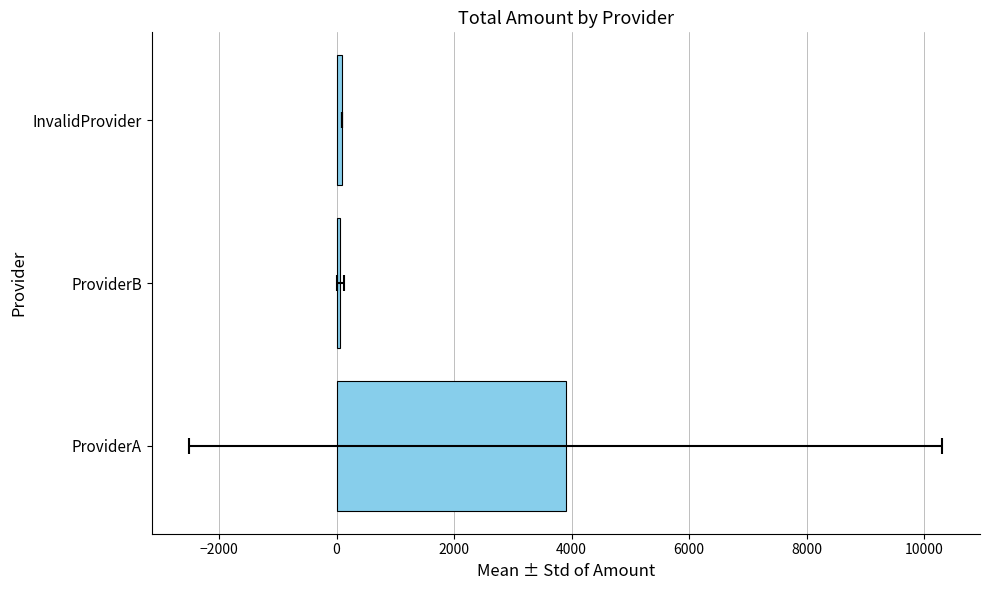

Is it true that the value at InvalidProvider is 30.6?

False